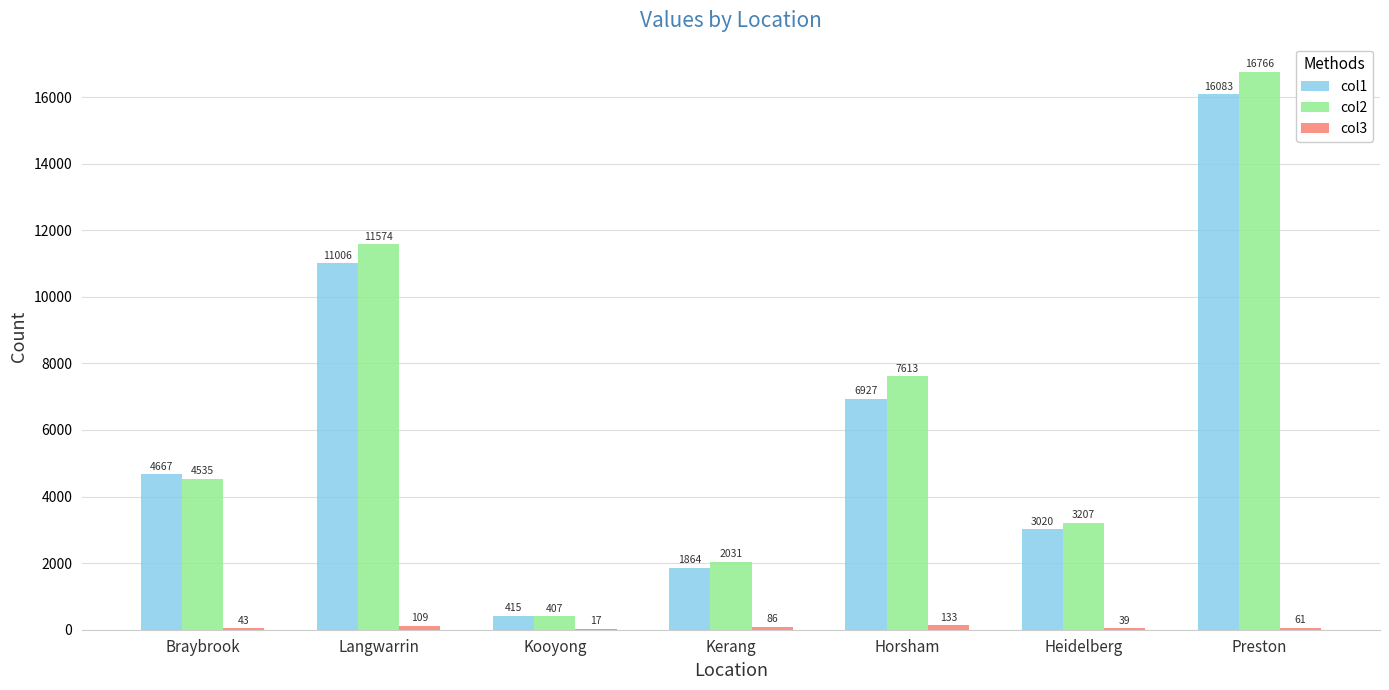

What is the sum of all col2 values?

46133